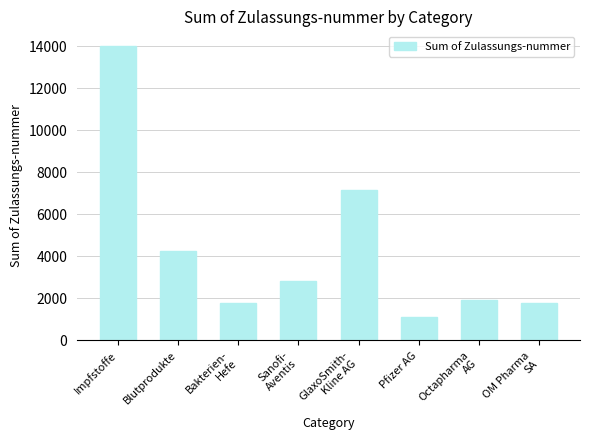

Are the bars grouped side by side (vs. stacked)?

No